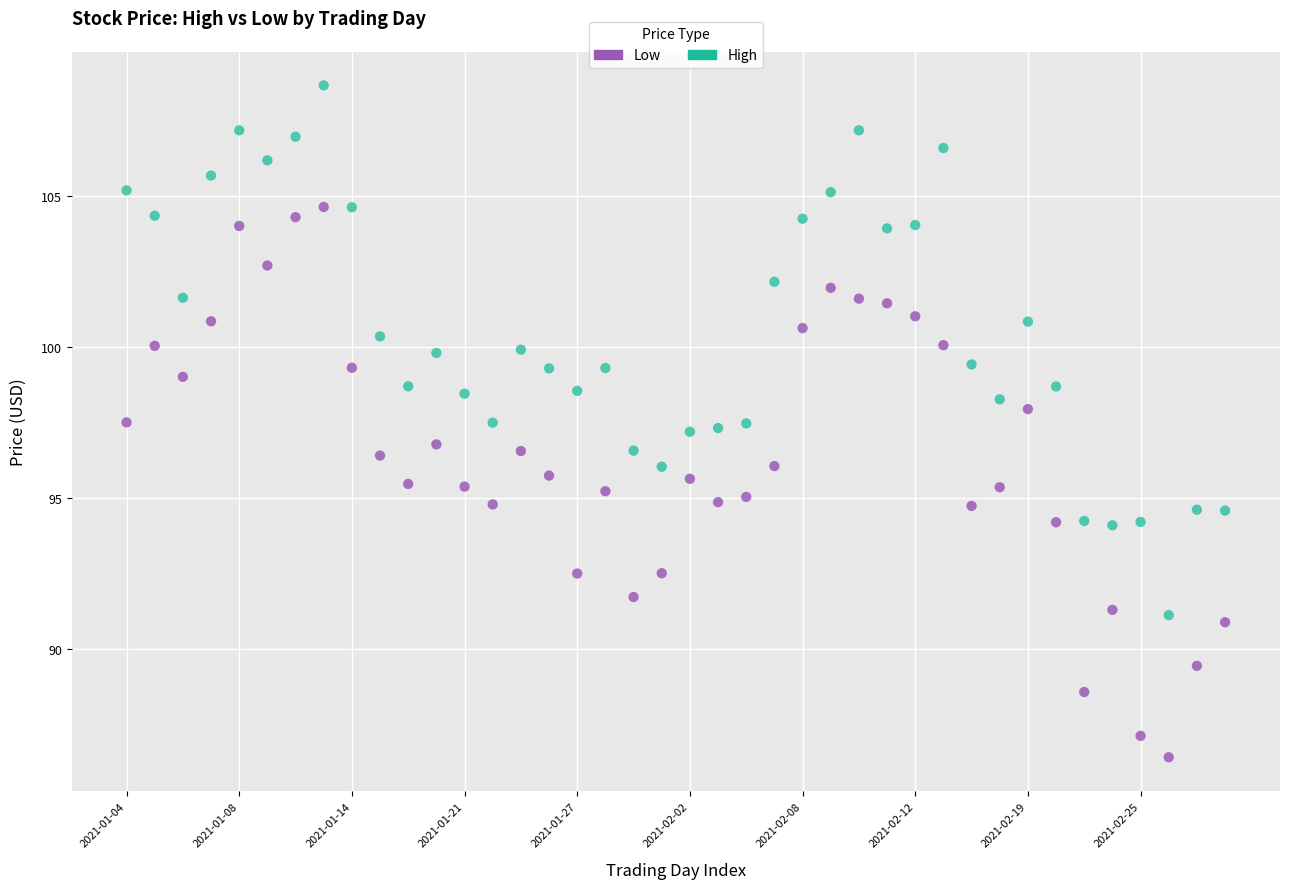

What are all the series names shown in the legend?

Low, High